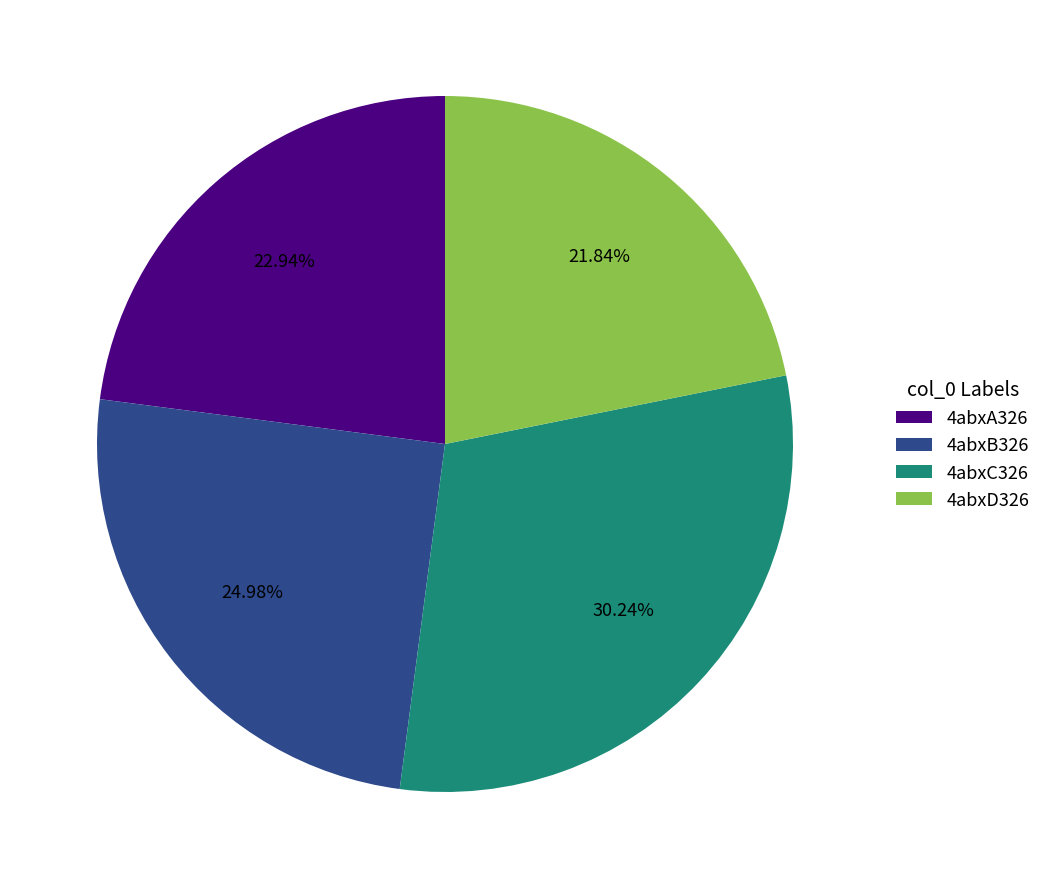

To the nearest percent, what is the difference between the 4abxC326 and 4abxB326 slice percentages?

5%